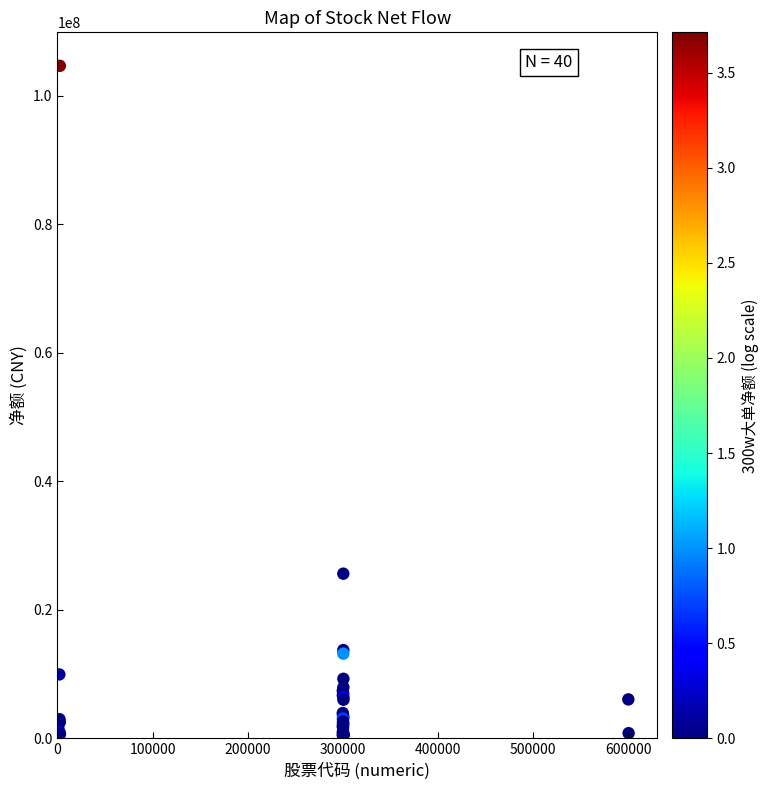

What Y value in the scatter plot is closest to 52557511?

25632859